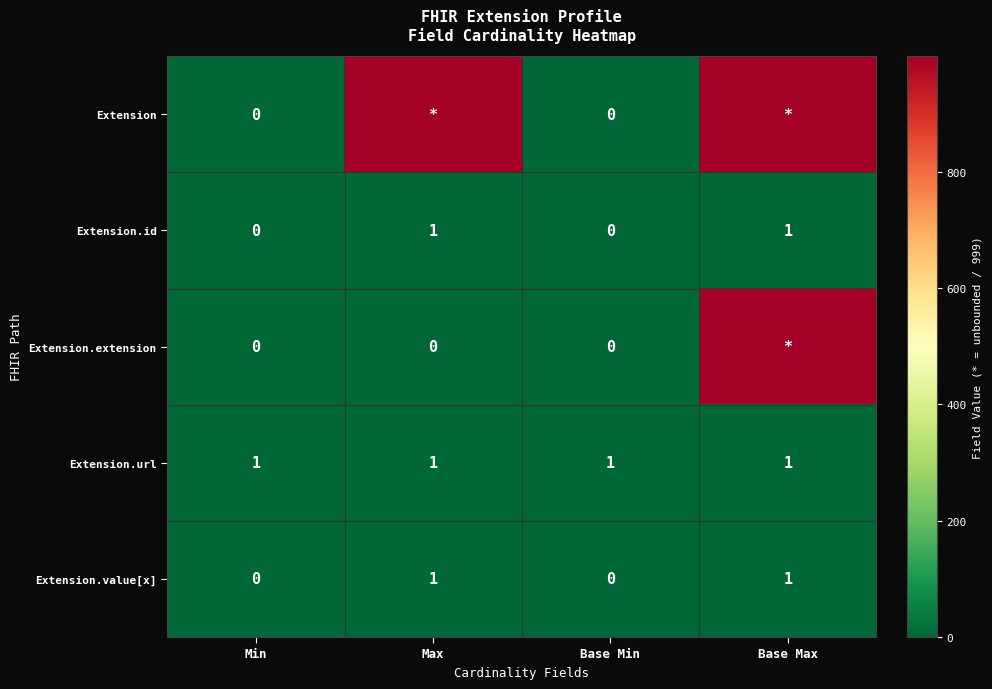

What is the sum of all Extension.url values?

4